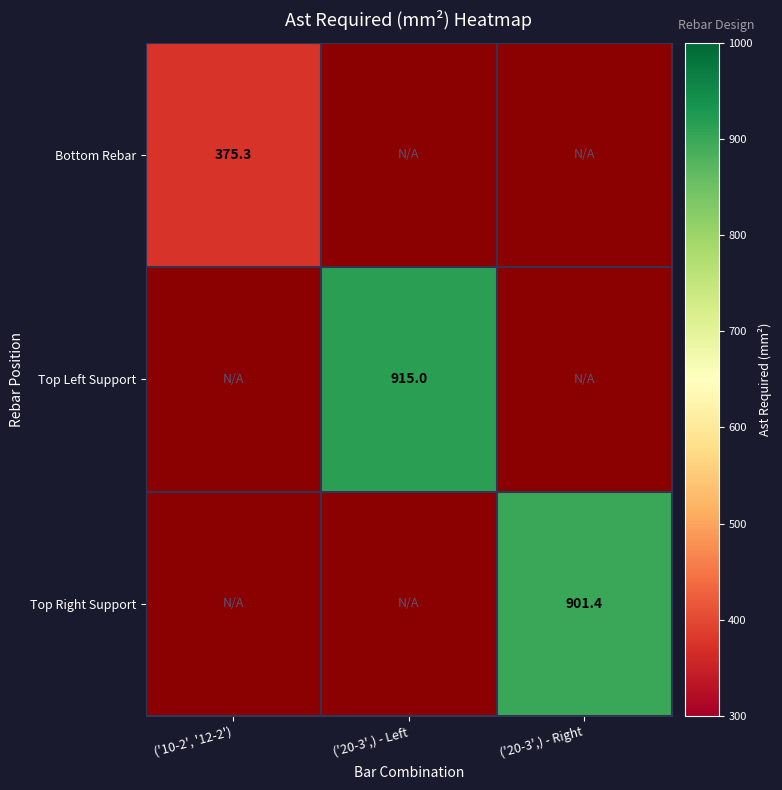

What is the total value across all series at ('10-2', '12-2')?

375.3